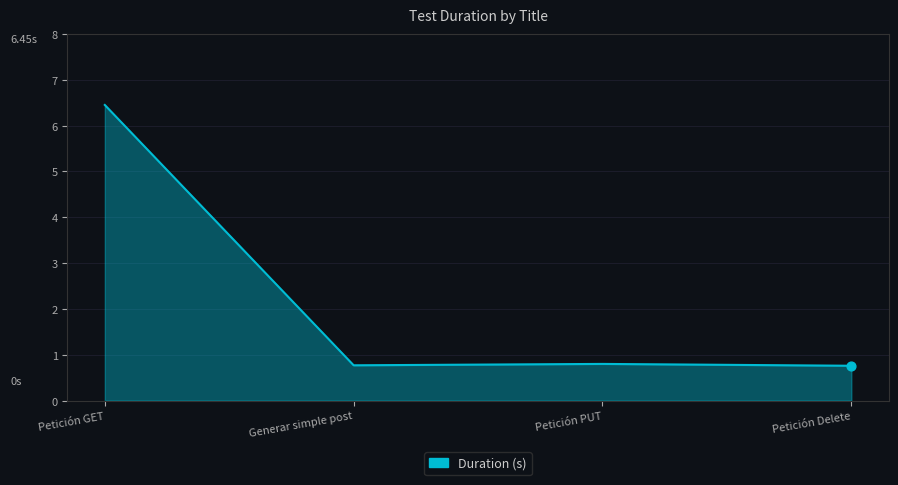

Between Petición GET and Generar simple post, which is larger?

Petición GET